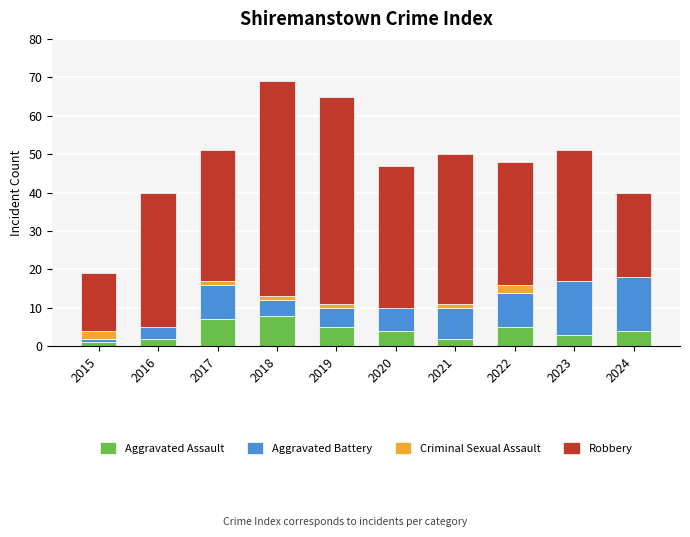

The Aggravated Assault series shows 5 at 2019. True or false?

True